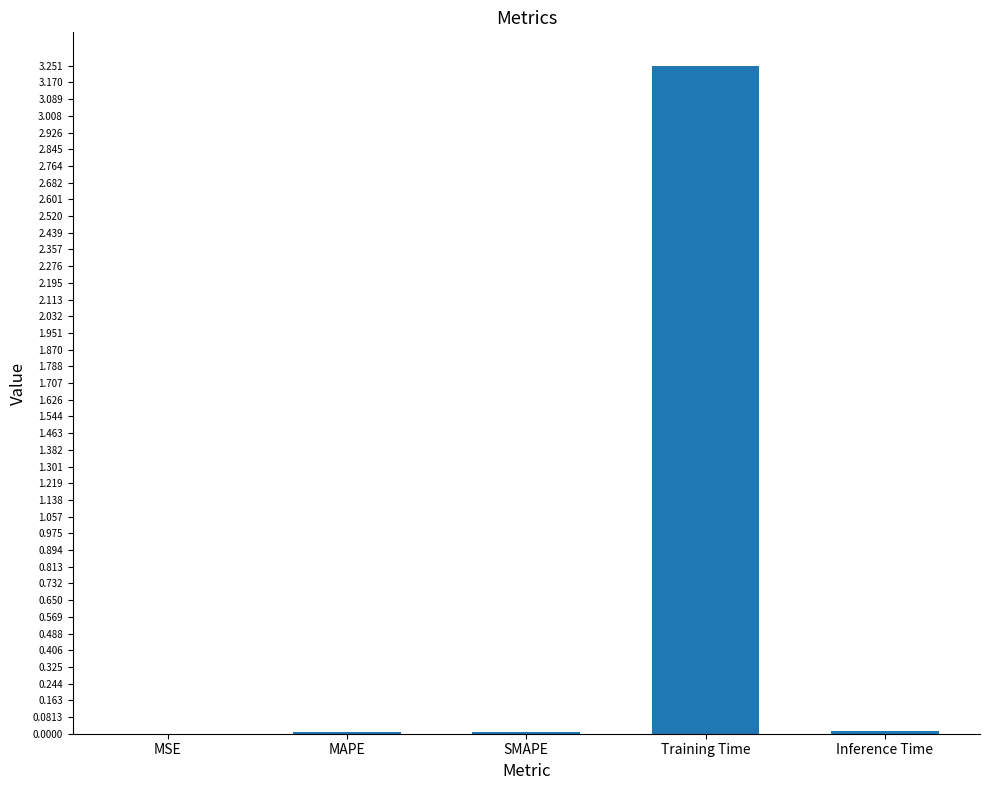

Between Training Time and MSE, which is larger?

Training Time